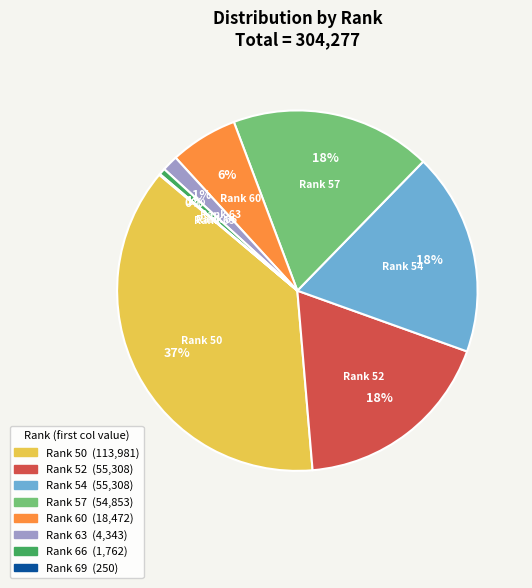

Does any single category account for the majority?

No